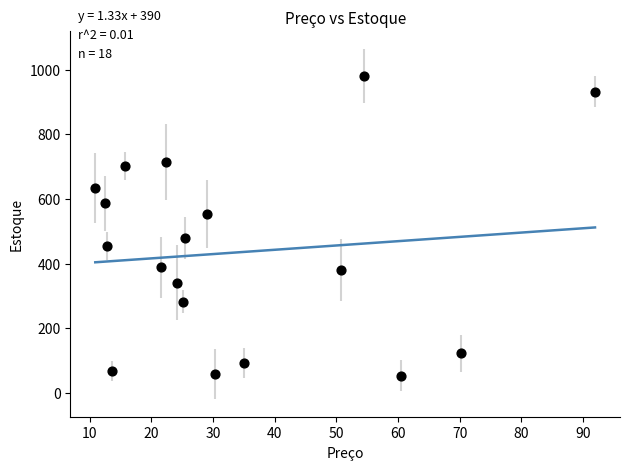

What is the range of Y values (max minus min)?

926